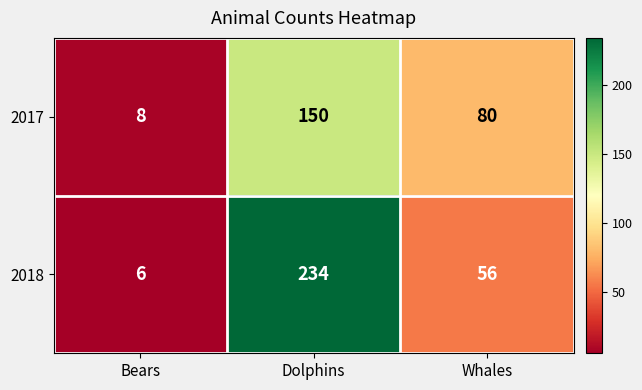

What is the difference between the 2018 values at Whales and Dolphins?

178